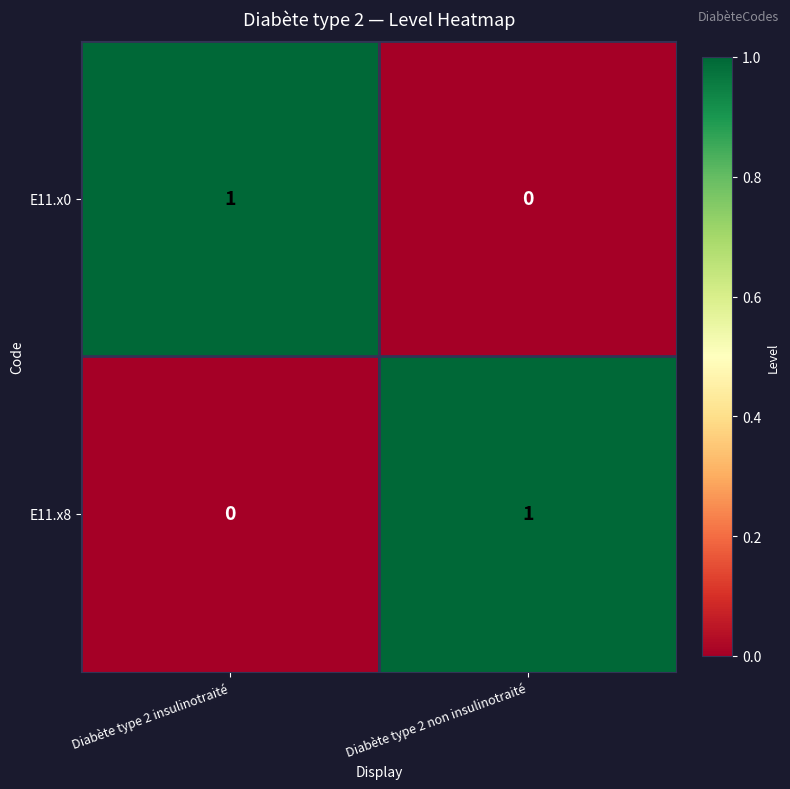

The value of E11.x8 at Diabète type 2 insulinotraité is -1. True or false?

False